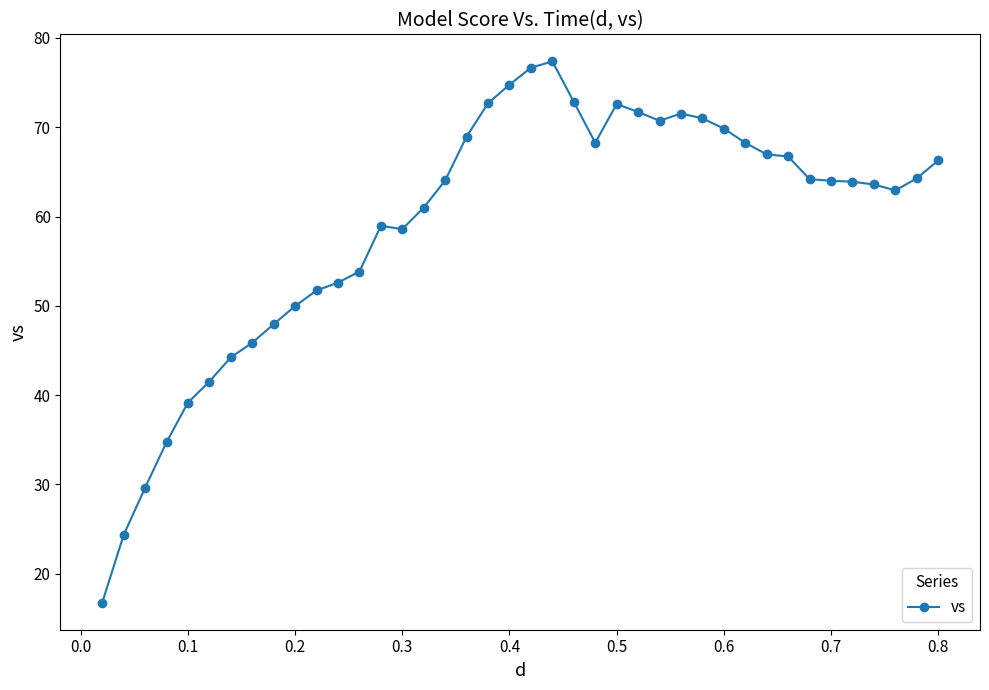

True or false: the data has more than 1 interior local peaks.

True